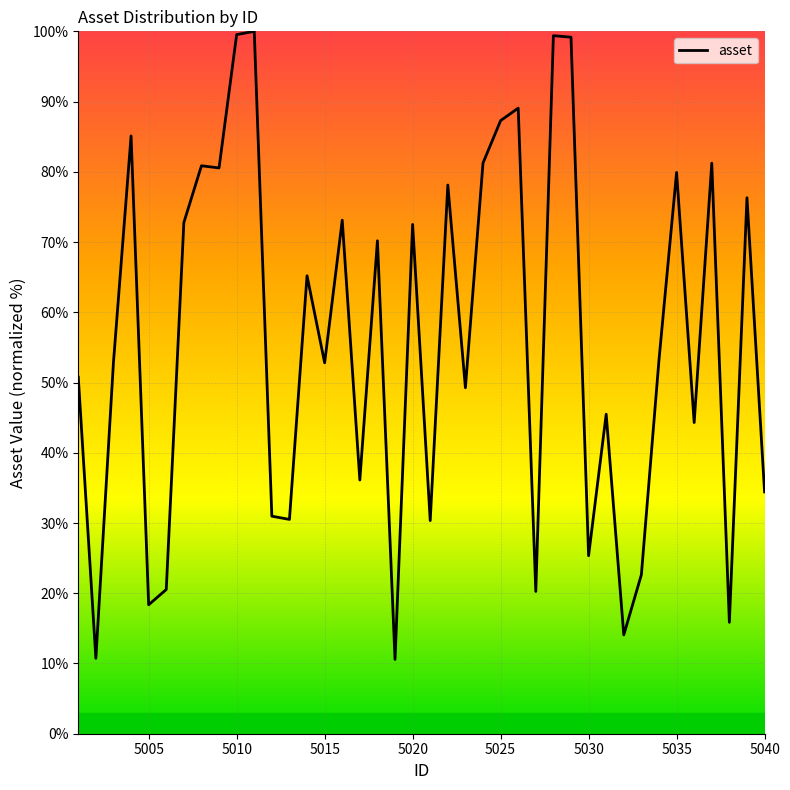

How many categories are shown in the chart?

40